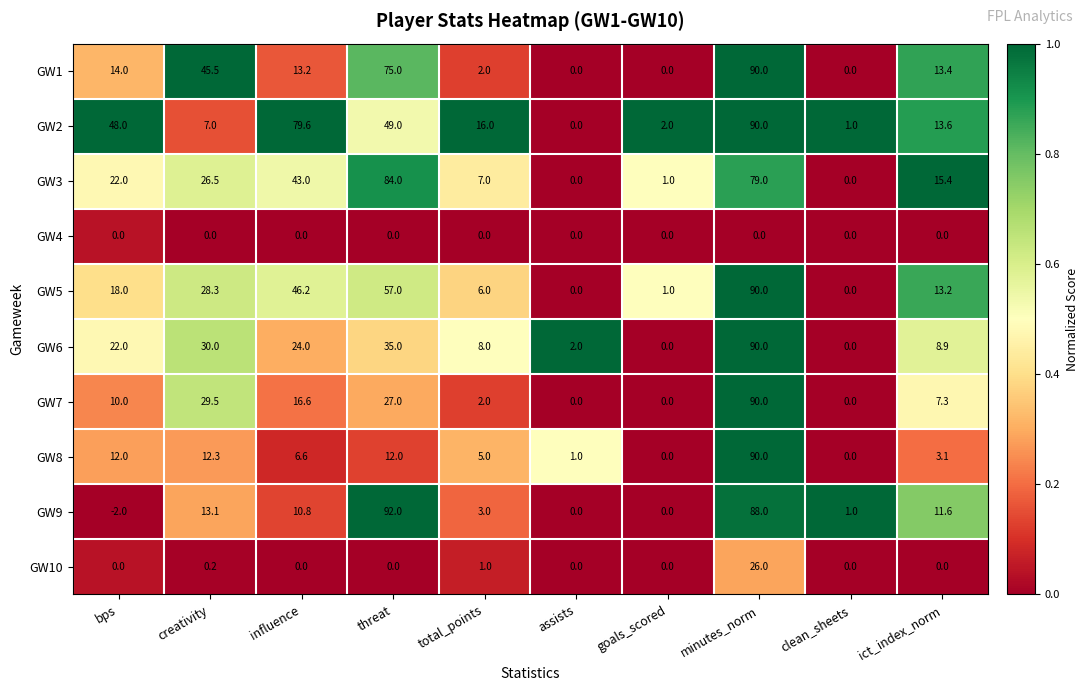

Which series has the largest total across all categories?

GW2